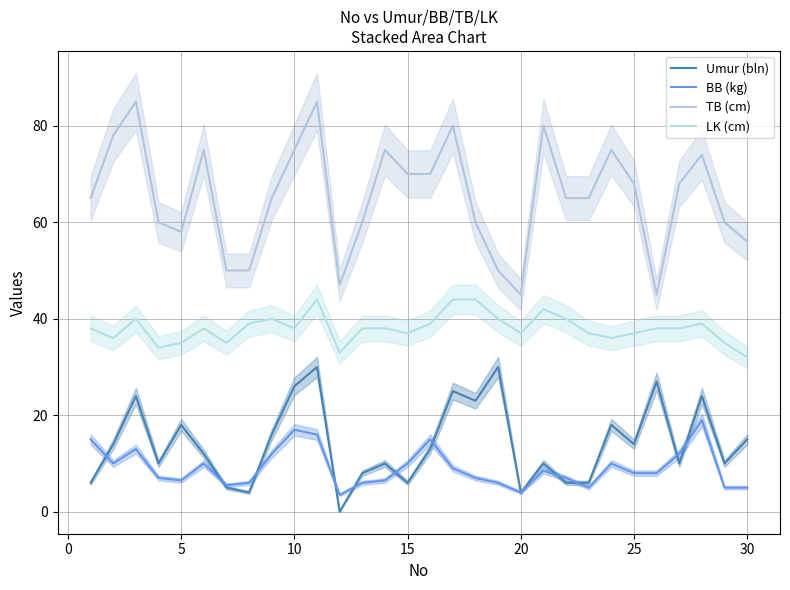

Is the value of Umur (bln) at 26 greater than the value of TB (cm) at 14?

No